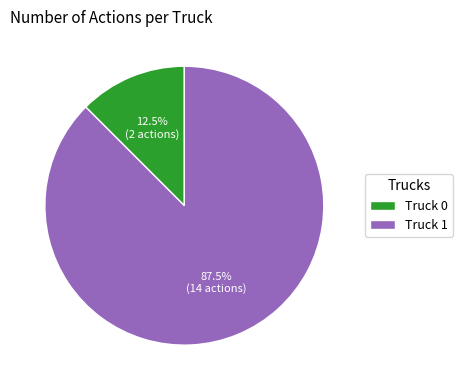

To the nearest percent, what is the average slice percentage?

50%